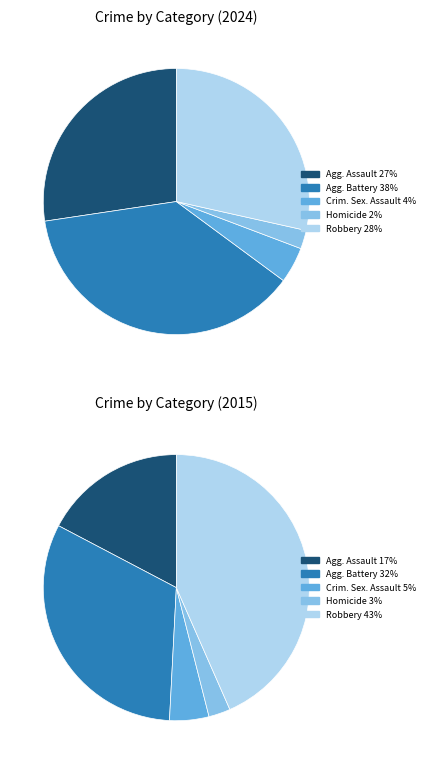

The Homicide slice represents 2% of the pie. True or false?

True